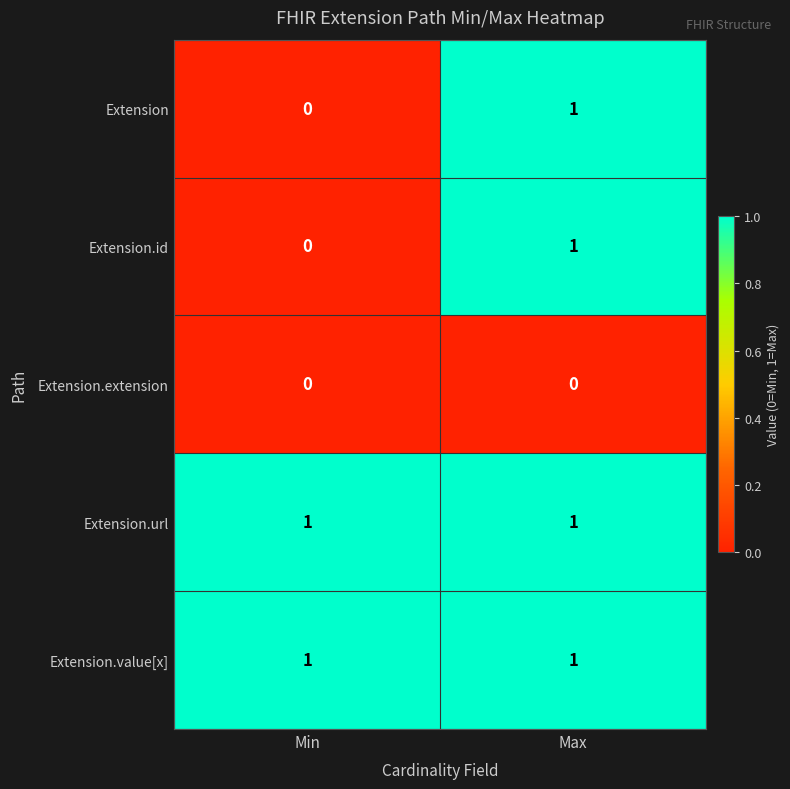

True or false: Extension.extension has a value of 0 at Max.

True